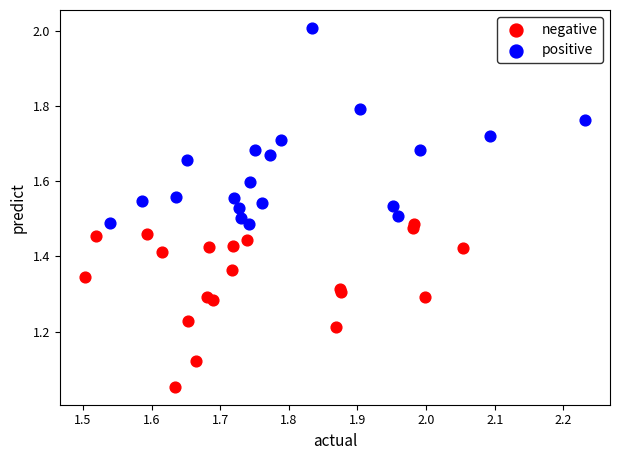

Which series reaches the minimum Y coordinate?

negative